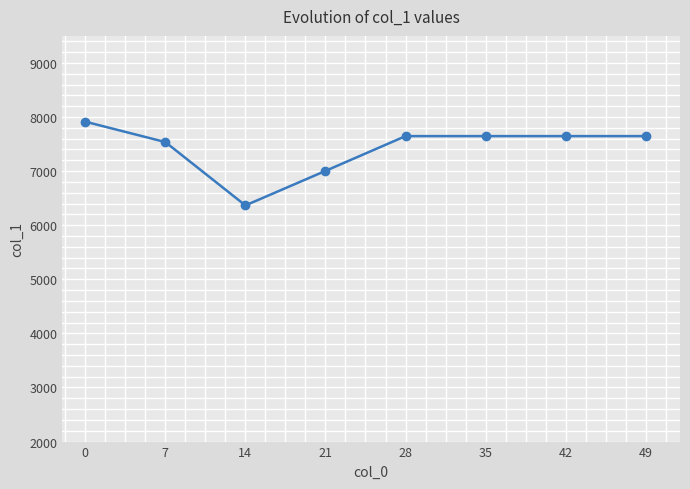

What is the minimum value shown in the chart?

6366